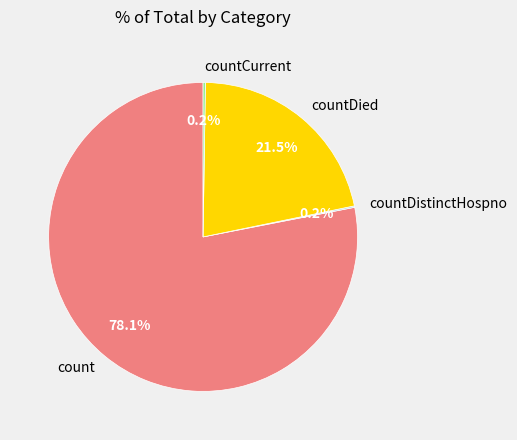

To the nearest percent, what portion does count represent?

78%